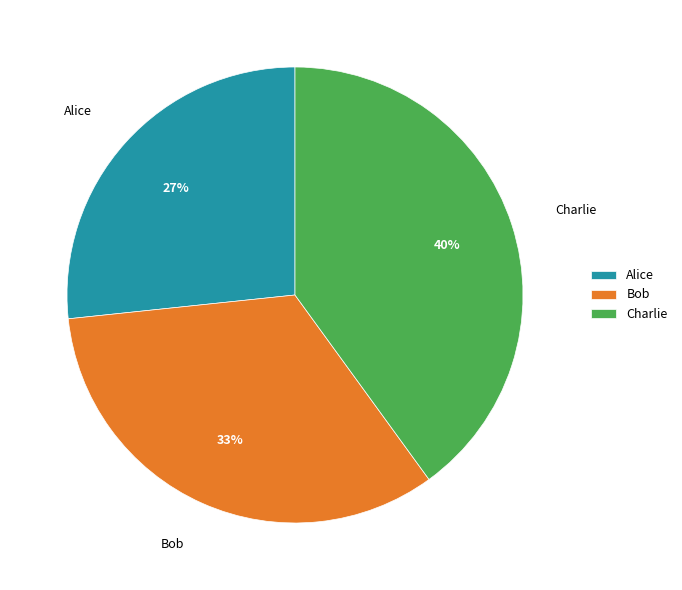

How many slices are in this pie chart?

3